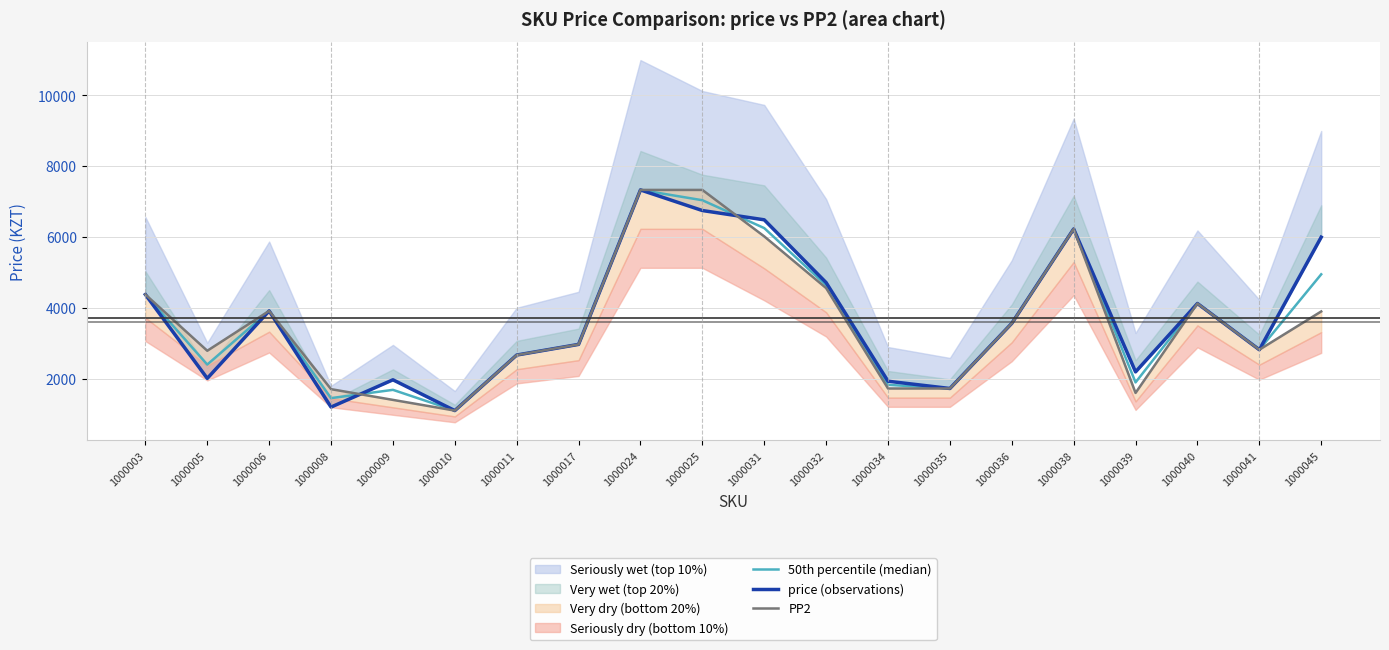

What is the greatest value displayed?

7332.0